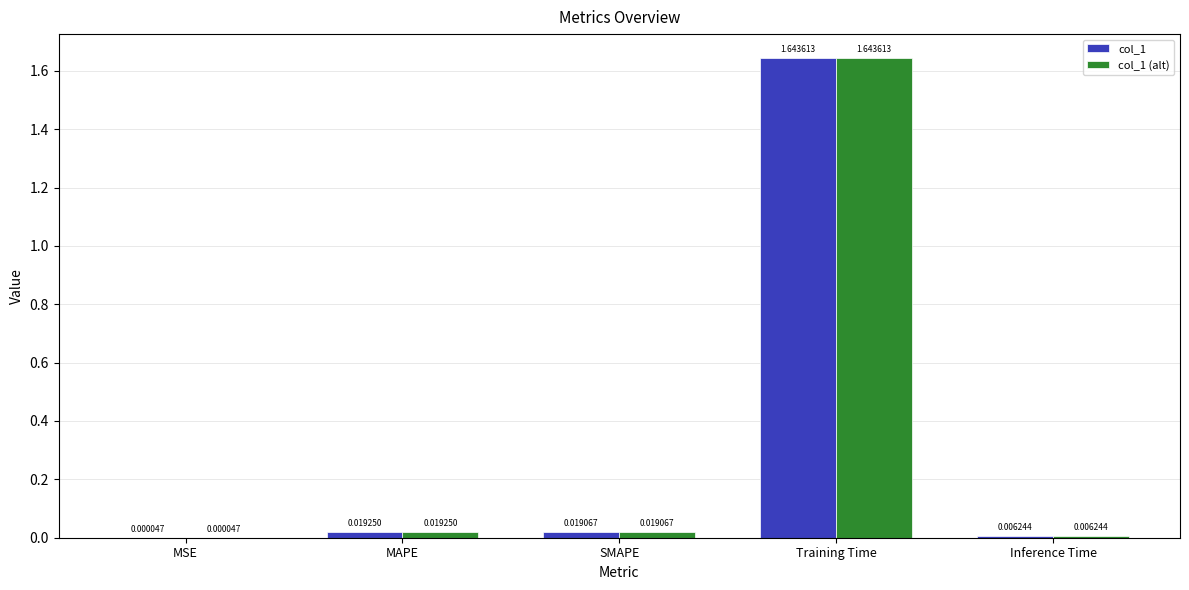

At which category is the sum across all series the highest?

Training Time